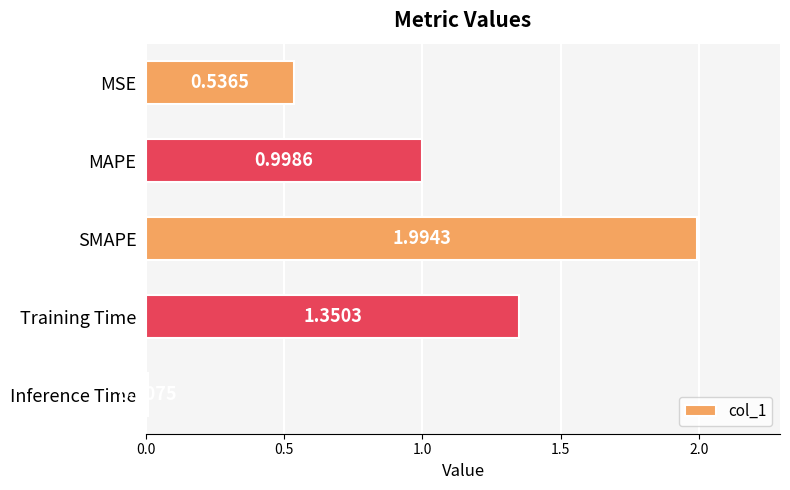

Count the number of categories in the chart.

5